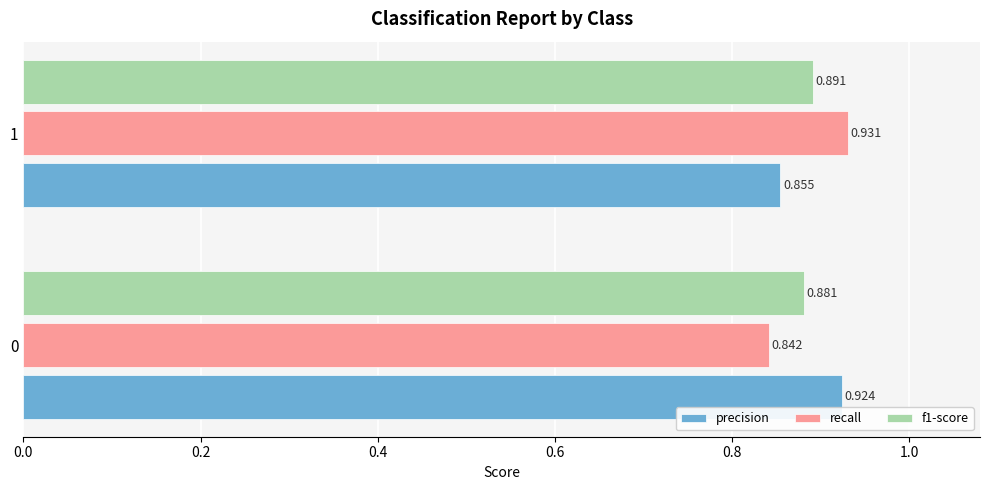

Which series has the largest total across all categories?

precision